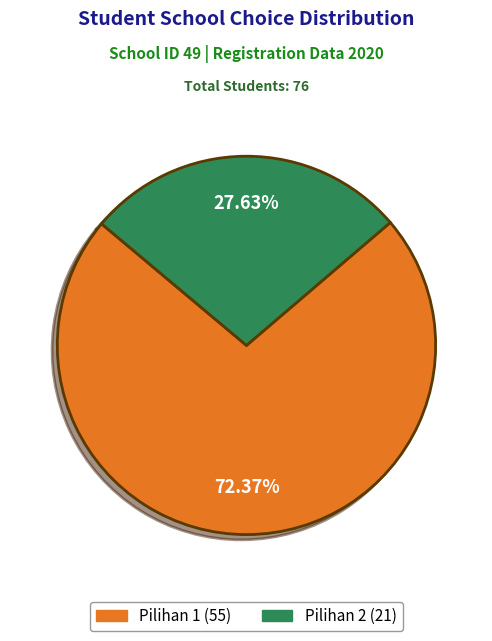

Is Pilihan 2 the majority of the pie?

No